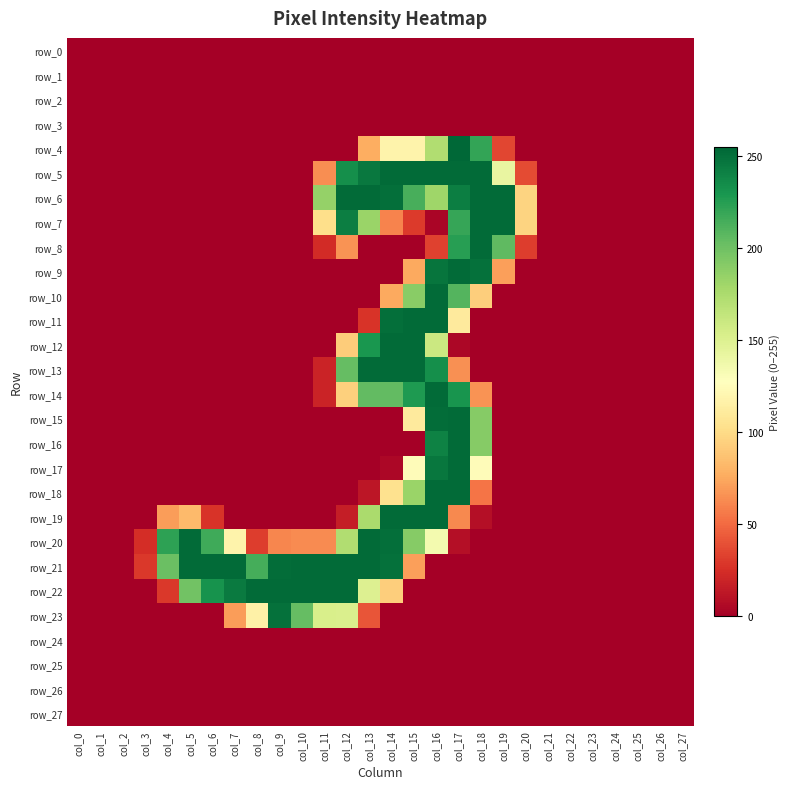

Where is row_22 nearest to the value 126?

col_13